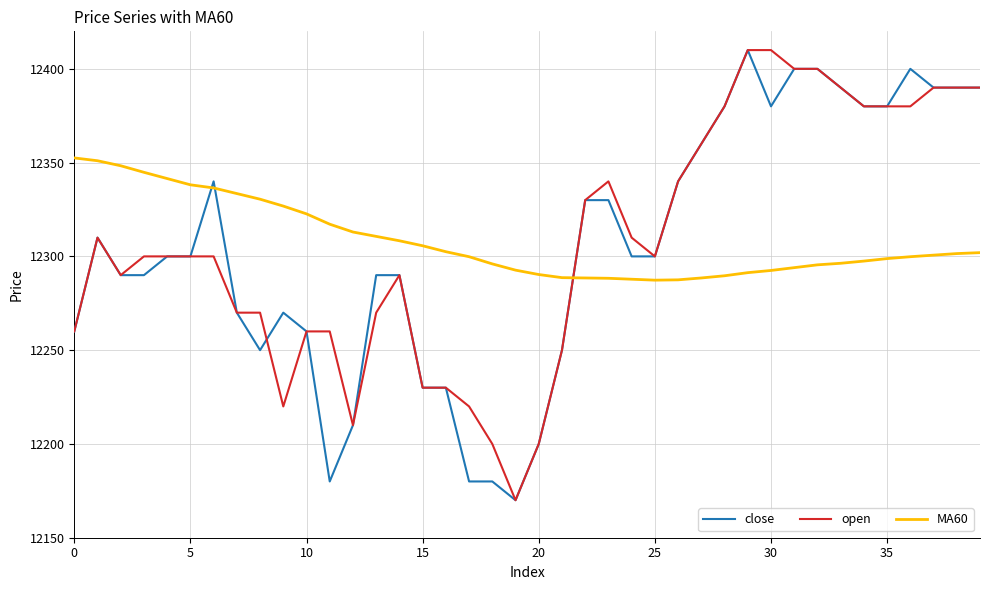

What is the highest value of the MA60 series?

12352.5